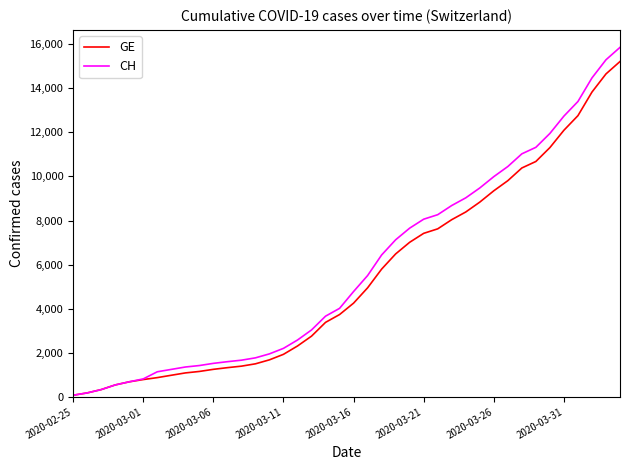

Rank the series by their maximum value, from lowest to highest.

GE, CH